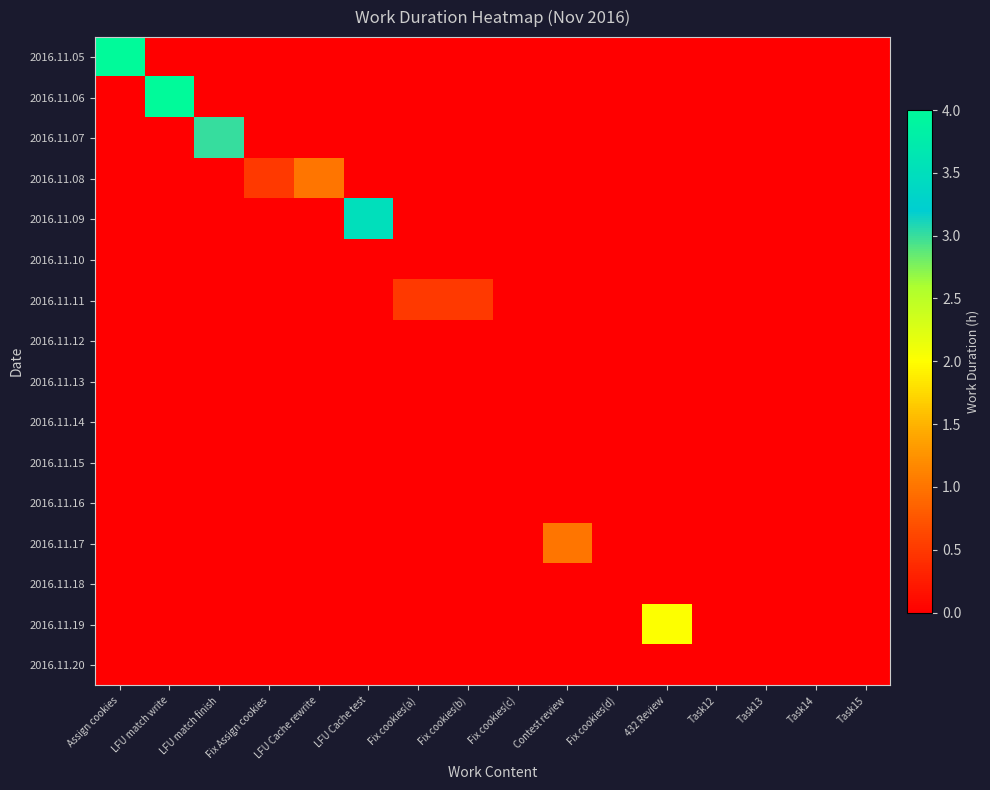

Reading right to left, transcribe all the data shown in this chart.

2016.11.05: Task15=0.0	Task14=0.0	Task13=0.0	Task12=0.0	432 Review=0.0	Fix cookies(d)=0.0	Contest review=0.0	Fix cookies(c)=0.0	Fix cookies(b)=0.0	Fix cookies(a)=0.0	LFU Cache test=0.0	LFU Cache rewrite=0.0	Fix Assign cookies=0.0	LFU match finish=0.0	LFU match write=0.0	Assign cookies=4.0
2016.11.06: Task15=0.0	Task14=0.0	Task13=0.0	Task12=0.0	432 Review=0.0	Fix cookies(d)=0.0	Contest review=0.0	Fix cookies(c)=0.0	Fix cookies(b)=0.0	Fix cookies(a)=0.0	LFU Cache test=0.0	LFU Cache rewrite=0.0	Fix Assign cookies=0.0	LFU match finish=0.0	LFU match write=4.0	Assign cookies=0.0
2016.11.07: Task15=0.0	Task14=0.0	Task13=0.0	Task12=0.0	432 Review=0.0	Fix cookies(d)=0.0	Contest review=0.0	Fix cookies(c)=0.0	Fix cookies(b)=0.0	Fix cookies(a)=0.0	LFU Cache test=0.0	LFU Cache rewrite=0.0	Fix Assign cookies=0.0	LFU match finish=3.0	LFU match write=0.0	Assign cookies=0.0
2016.11.08: Task15=0.0	Task14=0.0	Task13=0.0	Task12=0.0	432 Review=0.0	Fix cookies(d)=0.0	Contest review=0.0	Fix cookies(c)=0.0	Fix cookies(b)=0.0	Fix cookies(a)=0.0	LFU Cache test=0.0	LFU Cache rewrite=1.0	Fix Assign cookies=0.5	LFU match finish=0.0	LFU match write=0.0	Assign cookies=0.0
2016.11.09: Task15=0.0	Task14=0.0	Task13=0.0	Task12=0.0	432 Review=0.0	Fix cookies(d)=0.0	Contest review=0.0	Fix cookies(c)=0.0	Fix cookies(b)=0.0	Fix cookies(a)=0.0	LFU Cache test=3.5	LFU Cache rewrite=0.0	Fix Assign cookies=0.0	LFU match finish=0.0	LFU match write=0.0	Assign cookies=0.0
2016.11.10: Task15=0.0	Task14=0.0	Task13=0.0	Task12=0.0	432 Review=0.0	Fix cookies(d)=0.0	Contest review=0.0	Fix cookies(c)=0.0	Fix cookies(b)=0.0	Fix cookies(a)=0.0	LFU Cache test=0.0	LFU Cache rewrite=0.0	Fix Assign cookies=0.0	LFU match finish=0.0	LFU match write=0.0	Assign cookies=0.0
2016.11.11: Task15=0.0	Task14=0.0	Task13=0.0	Task12=0.0	432 Review=0.0	Fix cookies(d)=0.0	Contest review=0.0	Fix cookies(c)=0.0	Fix cookies(b)=0.5	Fix cookies(a)=0.5	LFU Cache test=0.0	LFU Cache rewrite=0.0	Fix Assign cookies=0.0	LFU match finish=0.0	LFU match write=0.0	Assign cookies=0.0
2016.11.12: Task15=0.0	Task14=0.0	Task13=0.0	Task12=0.0	432 Review=0.0	Fix cookies(d)=0.0	Contest review=0.0	Fix cookies(c)=0.0	Fix cookies(b)=0.0	Fix cookies(a)=0.0	LFU Cache test=0.0	LFU Cache rewrite=0.0	Fix Assign cookies=0.0	LFU match finish=0.0	LFU match write=0.0	Assign cookies=0.0
2016.11.13: Task15=0.0	Task14=0.0	Task13=0.0	Task12=0.0	432 Review=0.0	Fix cookies(d)=0.0	Contest review=0.0	Fix cookies(c)=0.0	Fix cookies(b)=0.0	Fix cookies(a)=0.0	LFU Cache test=0.0	LFU Cache rewrite=0.0	Fix Assign cookies=0.0	LFU match finish=0.0	LFU match write=0.0	Assign cookies=0.0
2016.11.14: Task15=0.0	Task14=0.0	Task13=0.0	Task12=0.0	432 Review=0.0	Fix cookies(d)=0.0	Contest review=0.0	Fix cookies(c)=0.0	Fix cookies(b)=0.0	Fix cookies(a)=0.0	LFU Cache test=0.0	LFU Cache rewrite=0.0	Fix Assign cookies=0.0	LFU match finish=0.0	LFU match write=0.0	Assign cookies=0.0
2016.11.15: Task15=0.0	Task14=0.0	Task13=0.0	Task12=0.0	432 Review=0.0	Fix cookies(d)=0.0	Contest review=0.0	Fix cookies(c)=0.0	Fix cookies(b)=0.0	Fix cookies(a)=0.0	LFU Cache test=0.0	LFU Cache rewrite=0.0	Fix Assign cookies=0.0	LFU match finish=0.0	LFU match write=0.0	Assign cookies=0.0
2016.11.16: Task15=0.0	Task14=0.0	Task13=0.0	Task12=0.0	432 Review=0.0	Fix cookies(d)=0.0	Contest review=0.0	Fix cookies(c)=0.0	Fix cookies(b)=0.0	Fix cookies(a)=0.0	LFU Cache test=0.0	LFU Cache rewrite=0.0	Fix Assign cookies=0.0	LFU match finish=0.0	LFU match write=0.0	Assign cookies=0.0
2016.11.17: Task15=0.0	Task14=0.0	Task13=0.0	Task12=0.0	432 Review=0.0	Fix cookies(d)=0.0	Contest review=1.0	Fix cookies(c)=0.0	Fix cookies(b)=0.0	Fix cookies(a)=0.0	LFU Cache test=0.0	LFU Cache rewrite=0.0	Fix Assign cookies=0.0	LFU match finish=0.0	LFU match write=0.0	Assign cookies=0.0
2016.11.18: Task15=0.0	Task14=0.0	Task13=0.0	Task12=0.0	432 Review=0.0	Fix cookies(d)=0.0	Contest review=0.0	Fix cookies(c)=0.0	Fix cookies(b)=0.0	Fix cookies(a)=0.0	LFU Cache test=0.0	LFU Cache rewrite=0.0	Fix Assign cookies=0.0	LFU match finish=0.0	LFU match write=0.0	Assign cookies=0.0
2016.11.19: Task15=0.0	Task14=0.0	Task13=0.0	Task12=0.0	432 Review=2.0	Fix cookies(d)=0.0	Contest review=0.0	Fix cookies(c)=0.0	Fix cookies(b)=0.0	Fix cookies(a)=0.0	LFU Cache test=0.0	LFU Cache rewrite=0.0	Fix Assign cookies=0.0	LFU match finish=0.0	LFU match write=0.0	Assign cookies=0.0
2016.11.20: Task15=0.0	Task14=0.0	Task13=0.0	Task12=0.0	432 Review=0.0	Fix cookies(d)=0.0	Contest review=0.0	Fix cookies(c)=0.0	Fix cookies(b)=0.0	Fix cookies(a)=0.0	LFU Cache test=0.0	LFU Cache rewrite=0.0	Fix Assign cookies=0.0	LFU match finish=0.0	LFU match write=0.0	Assign cookies=0.0